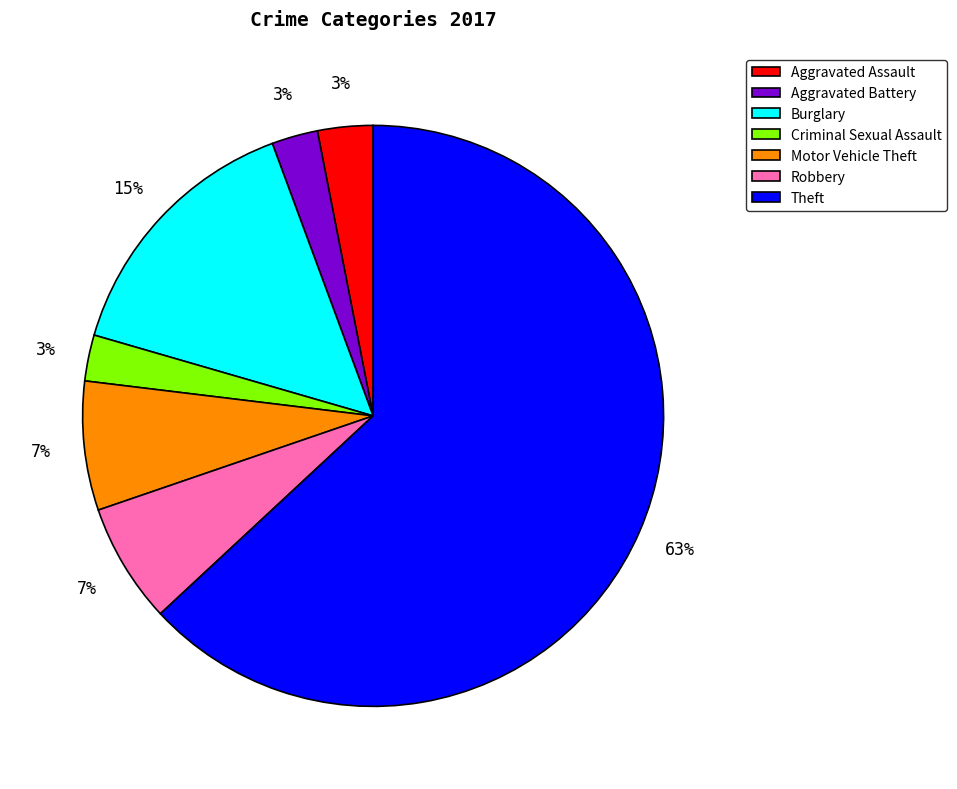

To the nearest percent, what is the combined percentage of Motor Vehicle Theft and Robbery?

14%